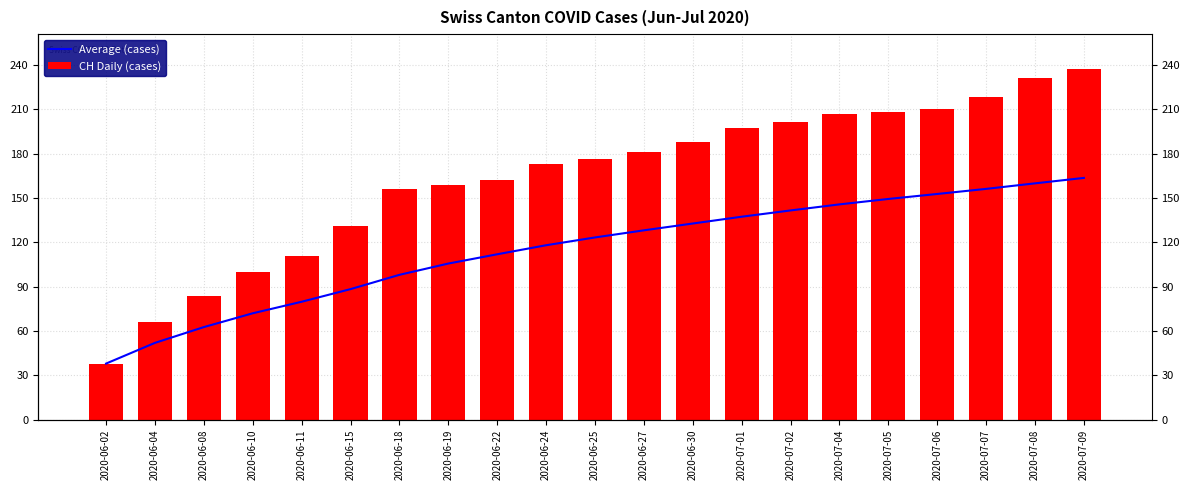

What position from the left is 2020-06-04?

2